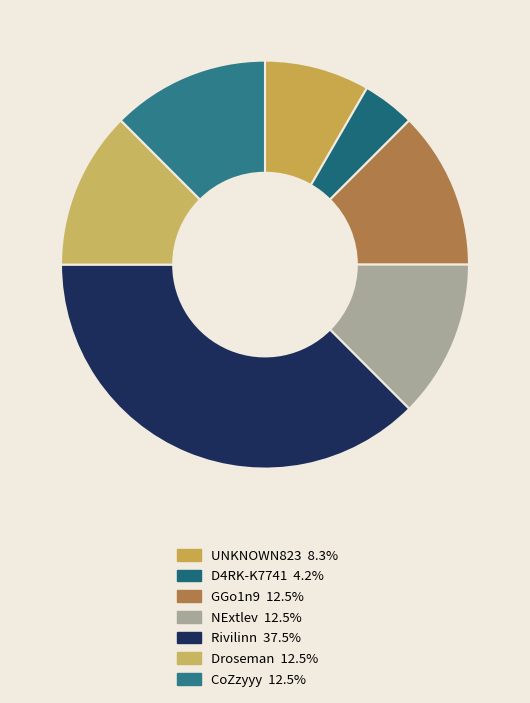

Rank the categories by value from lowest to highest.

D4RK-K7741, UNKNOWN823, GGo1n9, NExtlev, Droseman, CoZzyyy, Rivilinn